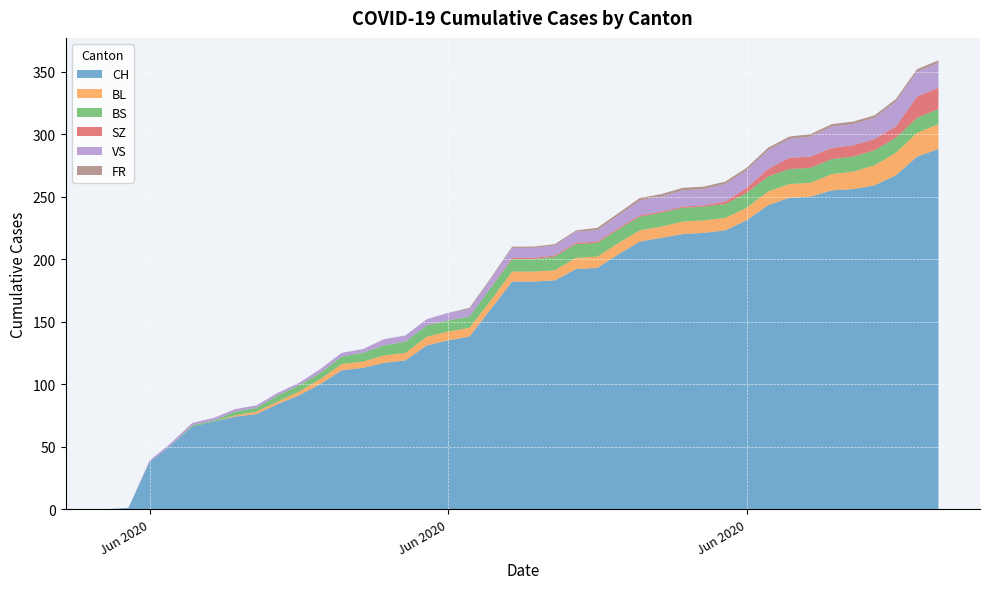

Reading left to right, extract all data points from this chart.

CH: 2020-05-31=0	2020-06-01=1	2020-06-02=38	2020-06-03=51	2020-06-04=66	2020-06-05=70	2020-06-06=74	2020-06-07=76	2020-06-08=84	2020-06-09=91	2020-06-10=100	2020-06-11=111	2020-06-12=113	2020-06-13=117	2020-06-14=119	2020-06-15=131	2020-06-16=135	2020-06-17=138	2020-06-18=160	2020-06-19=182	2020-06-20=182	2020-06-21=183	2020-06-22=192	2020-06-23=193	2020-06-24=204	2020-06-25=214	2020-06-26=217	2020-06-27=220	2020-06-28=221	2020-06-29=223	2020-06-30=231	2020-07-01=243	2020-07-02=249	2020-07-03=250	2020-07-04=255	2020-07-05=256	2020-07-06=259	2020-07-07=267	2020-07-08=282	2020-07-09=288
BL: 2020-05-31=0	2020-06-01=0	2020-06-02=0	2020-06-03=0	2020-06-04=0	2020-06-05=0	2020-06-06=1	2020-06-07=2	2020-06-08=2	2020-06-09=3	2020-06-10=4	2020-06-11=5	2020-06-12=5	2020-06-13=6	2020-06-14=6	2020-06-15=7	2020-06-16=7	2020-06-17=7	2020-06-18=7	2020-06-19=8	2020-06-20=8	2020-06-21=8	2020-06-22=9	2020-06-23=9	2020-06-24=9	2020-06-25=9	2020-06-26=9	2020-06-27=10	2020-06-28=10	2020-06-29=10	2020-06-30=10	2020-07-01=11	2020-07-02=11	2020-07-03=11	2020-07-04=13	2020-07-05=14	2020-07-06=16	2020-07-07=18	2020-07-08=19	2020-07-09=20
BS: 2020-05-31=0	2020-06-01=0	2020-06-02=0	2020-06-03=0	2020-06-04=1	2020-06-05=1	2020-06-06=3	2020-06-07=3	2020-06-08=5	2020-06-09=5	2020-06-10=5	2020-06-11=6	2020-06-12=7	2020-06-13=8	2020-06-14=9	2020-06-15=9	2020-06-16=9	2020-06-17=9	2020-06-18=10	2020-06-19=10	2020-06-20=10	2020-06-21=11	2020-06-22=11	2020-06-23=11	2020-06-24=11	2020-06-25=11	2020-06-26=11	2020-06-27=11	2020-06-28=11	2020-06-29=11	2020-06-30=12	2020-07-01=12	2020-07-02=12	2020-07-03=12	2020-07-04=12	2020-07-05=12	2020-07-06=12	2020-07-07=12	2020-07-08=12	2020-07-09=12
SZ: 2020-05-31=0	2020-06-01=0	2020-06-02=0	2020-06-03=0	2020-06-04=0	2020-06-05=0	2020-06-06=0	2020-06-07=0	2020-06-08=0	2020-06-09=0	2020-06-10=0	2020-06-11=0	2020-06-12=0	2020-06-13=0	2020-06-14=0	2020-06-15=0	2020-06-16=0	2020-06-17=0	2020-06-18=0	2020-06-19=1	2020-06-20=1	2020-06-21=1	2020-06-22=1	2020-06-23=1	2020-06-24=1	2020-06-25=1	2020-06-26=1	2020-06-27=1	2020-06-28=1	2020-06-29=2	2020-06-30=4	2020-07-01=6	2020-07-02=9	2020-07-03=9	2020-07-04=9	2020-07-05=9	2020-07-06=9	2020-07-07=9	2020-07-08=17	2020-07-09=17
VS: 2020-05-31=0	2020-06-01=0	2020-06-02=1	2020-06-03=2	2020-06-04=2	2020-06-05=2	2020-06-06=2	2020-06-07=2	2020-06-08=2	2020-06-09=2	2020-06-10=3	2020-06-11=3	2020-06-12=3	2020-06-13=5	2020-06-14=5	2020-06-15=5	2020-06-16=6	2020-06-17=6	2020-06-18=7	2020-06-19=8	2020-06-20=8	2020-06-21=8	2020-06-22=9	2020-06-23=9	2020-06-24=10	2020-06-25=12	2020-06-26=12	2020-06-27=13	2020-06-28=13	2020-06-29=14	2020-06-30=14	2020-07-01=15	2020-07-02=15	2020-07-03=16	2020-07-04=17	2020-07-05=17	2020-07-06=17	2020-07-07=20	2020-07-08=20	2020-07-09=20
FR: 2020-05-31=0	2020-06-01=0	2020-06-02=0	2020-06-03=0	2020-06-04=0	2020-06-05=0	2020-06-06=0	2020-06-07=0	2020-06-08=0	2020-06-09=0	2020-06-10=0	2020-06-11=0	2020-06-12=0	2020-06-13=0	2020-06-14=0	2020-06-15=0	2020-06-16=0	2020-06-17=1	2020-06-18=1	2020-06-19=1	2020-06-20=1	2020-06-21=1	2020-06-22=1	2020-06-23=2	2020-06-24=2	2020-06-25=2	2020-06-26=2	2020-06-27=2	2020-06-28=2	2020-06-29=2	2020-06-30=2	2020-07-01=2	2020-07-02=2	2020-07-03=2	2020-07-04=2	2020-07-05=2	2020-07-06=2	2020-07-07=2	2020-07-08=2	2020-07-09=2